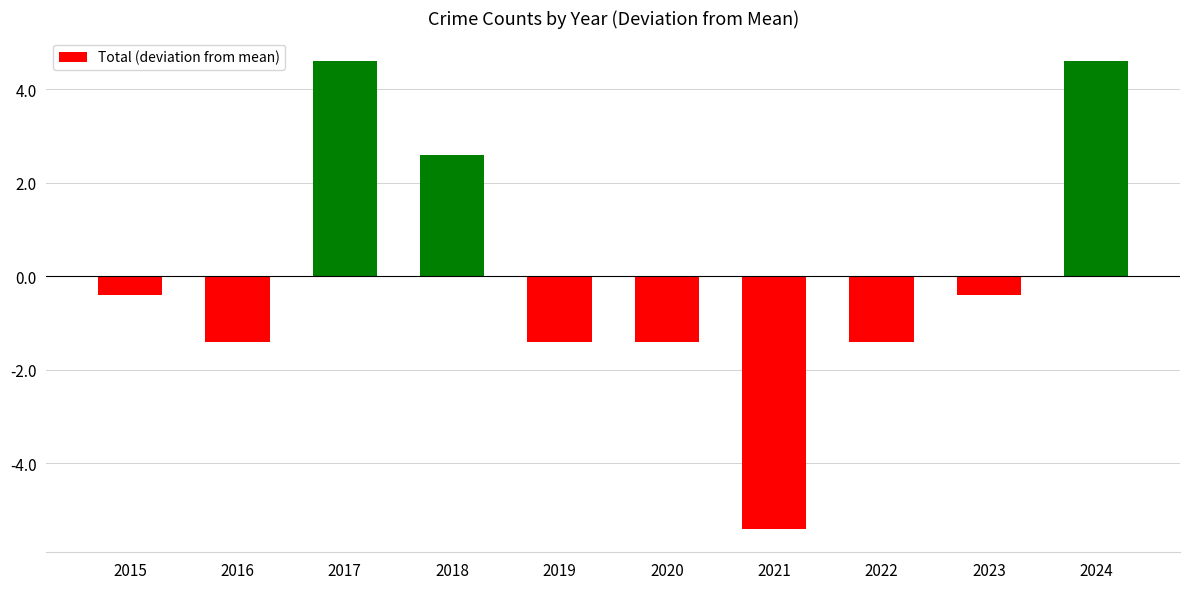

Reading left to right, what are all the values shown in this chart?

-0.4	-1.4	4.6	2.6	-1.4	-1.4	-5.4	-1.4	-0.4	4.6